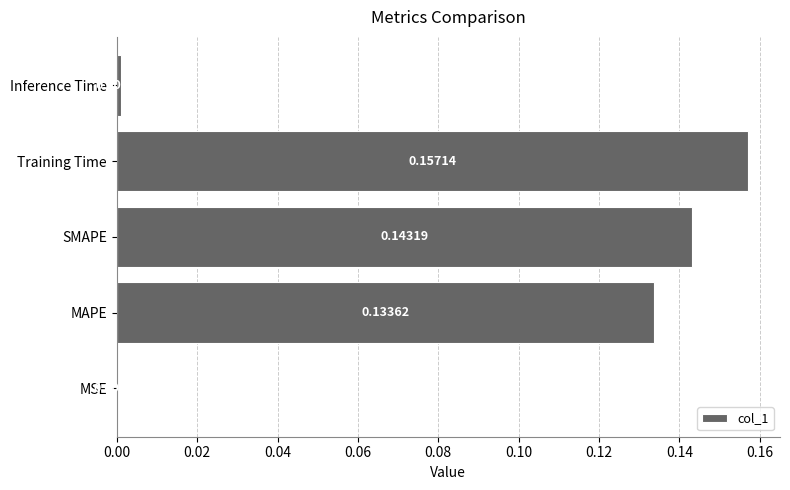

What is the change in value from MSE to Training Time?

+0.2